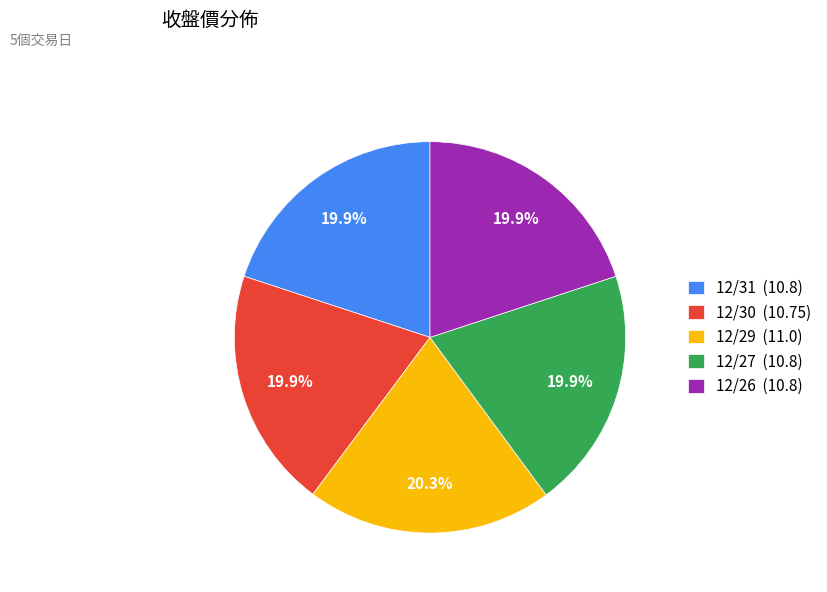

Does 12/26 (10.8) account for over 50% of the chart?

No